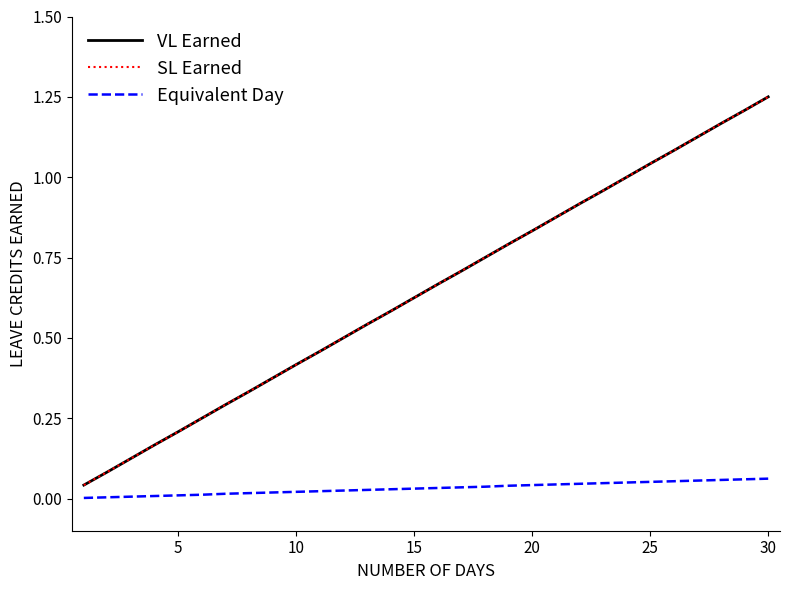

Is this an area chart (filled region under the line)?

No